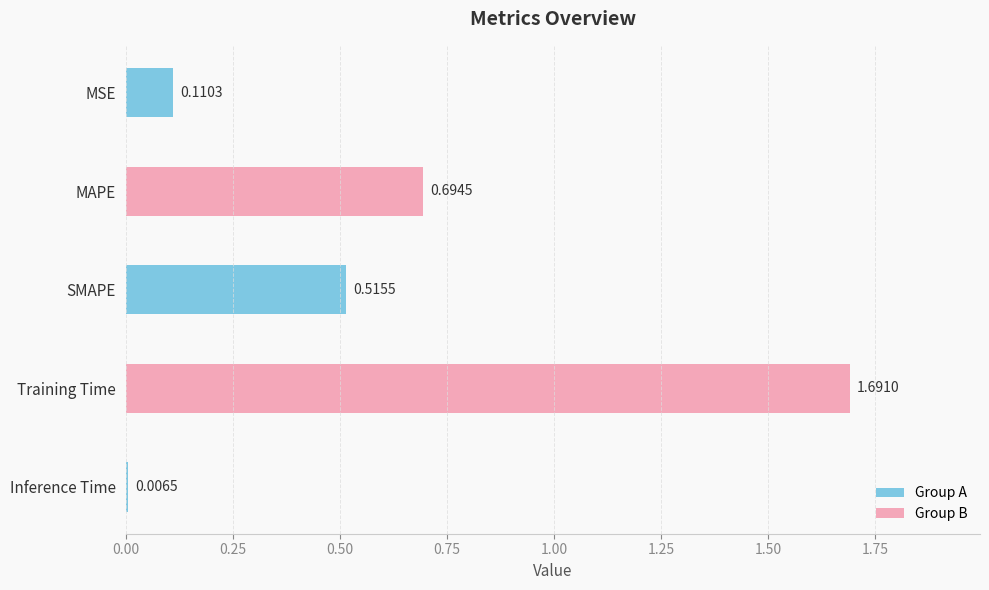

How many data points does each series have?

5